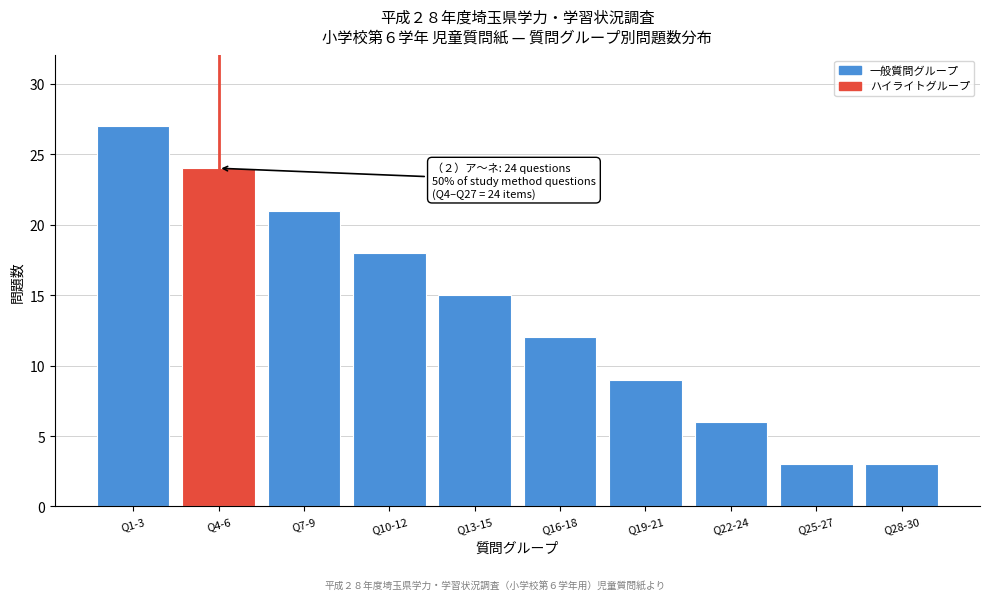

Reading right to left, what are all the values shown in this chart?

Q28-30=3	Q25-27=3	Q22-24=6	Q19-21=9	Q16-18=12	Q13-15=15	Q10-12=18	Q7-9=21	Q4-6=24	Q1-3=27